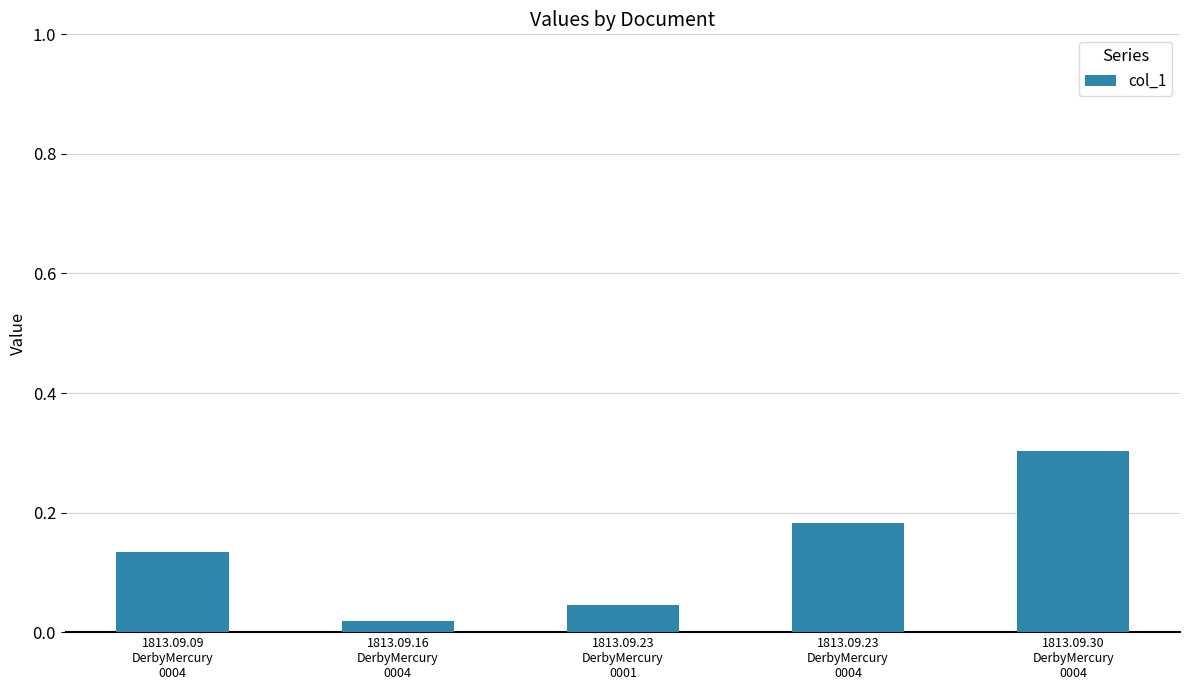

At which label is the value closest to 0?

1813.09.16
DerbyMercury
0004